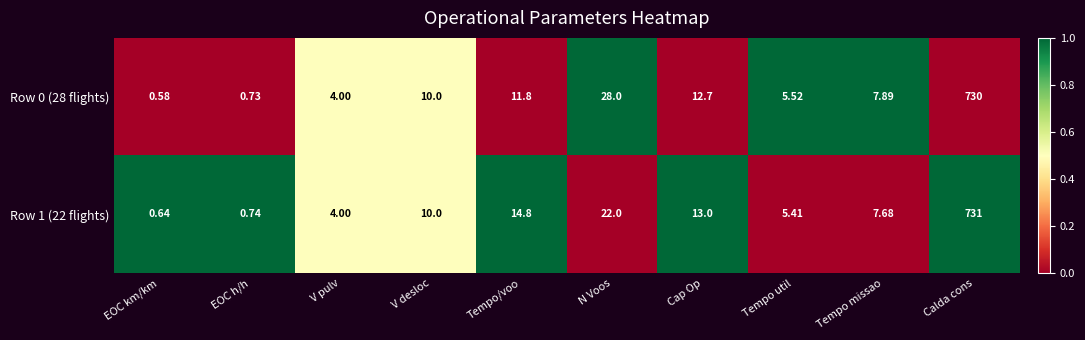

Which series has the largest range (max minus min)?

Row 1 (22 flights)